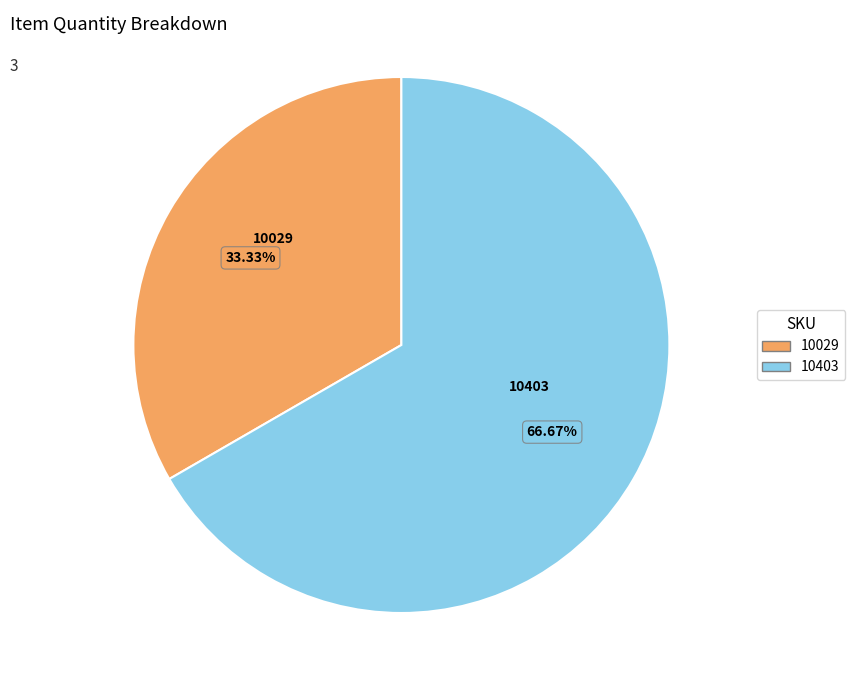

Is it true that 10403 is 67% of the pie?

True